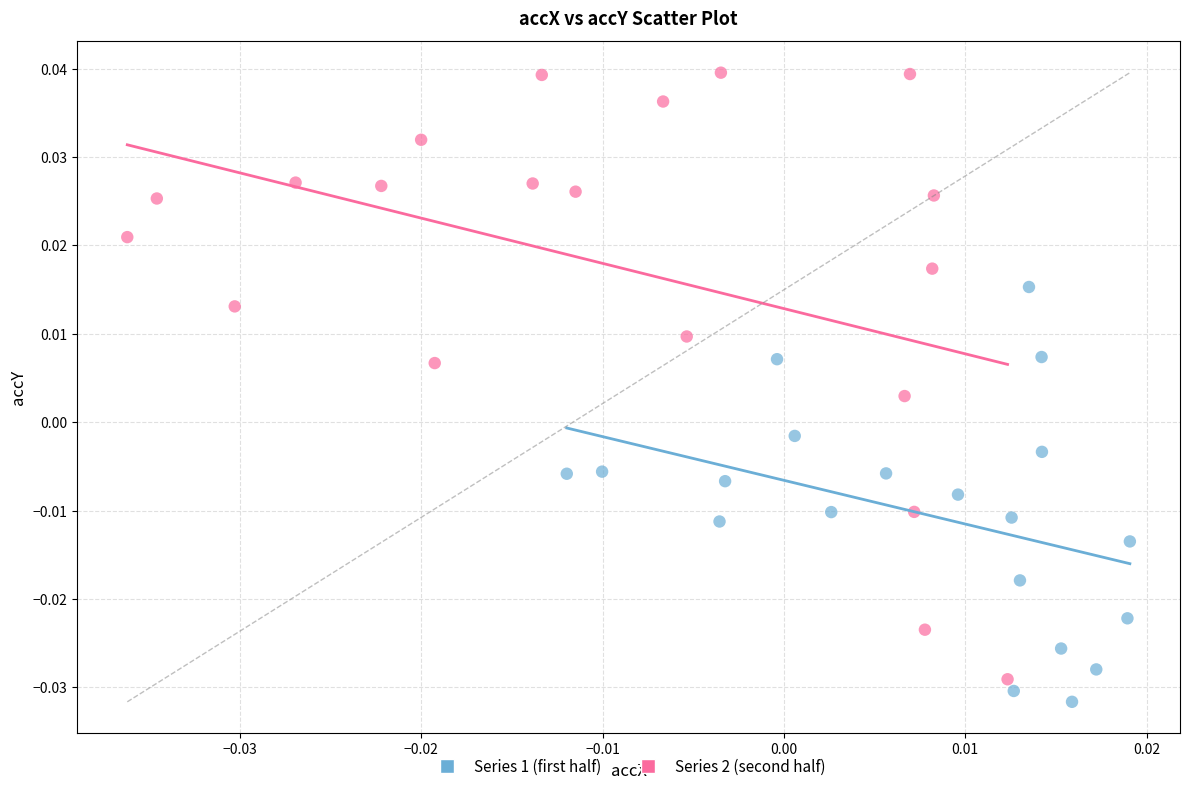

Which series reaches the maximum Y coordinate?

Series 2 (second half)